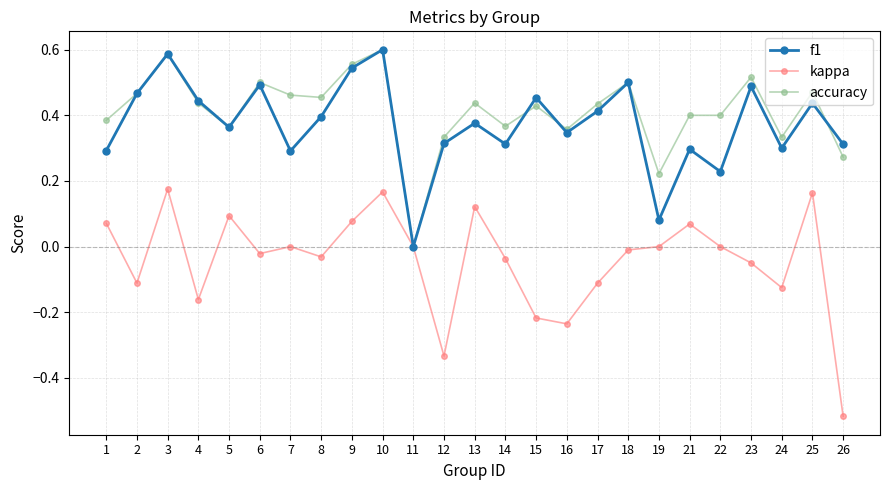

Where is the first local minimum for f1?

5